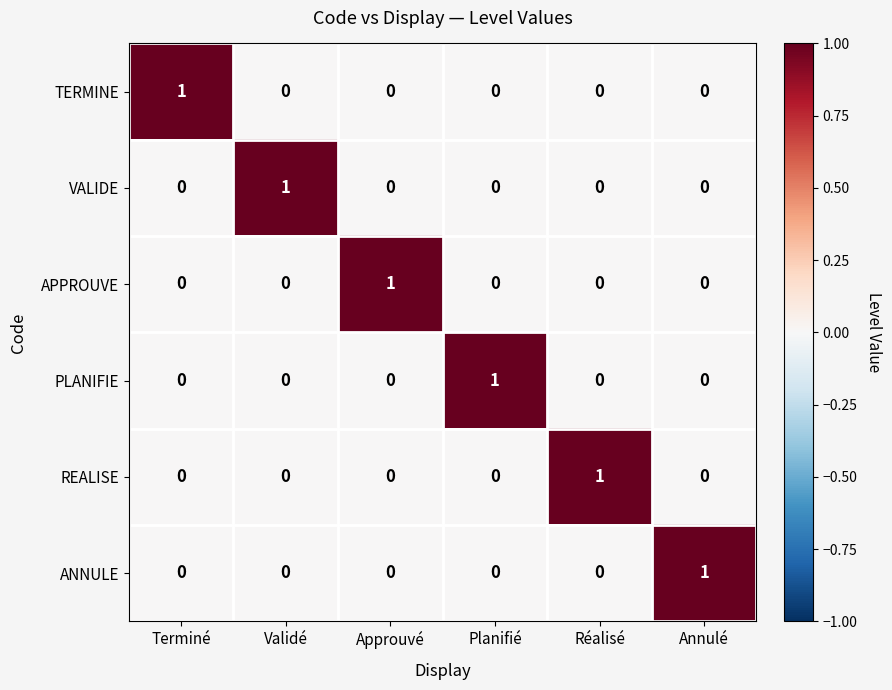

The value of TERMINE at Réalisé is 1. True or false?

False